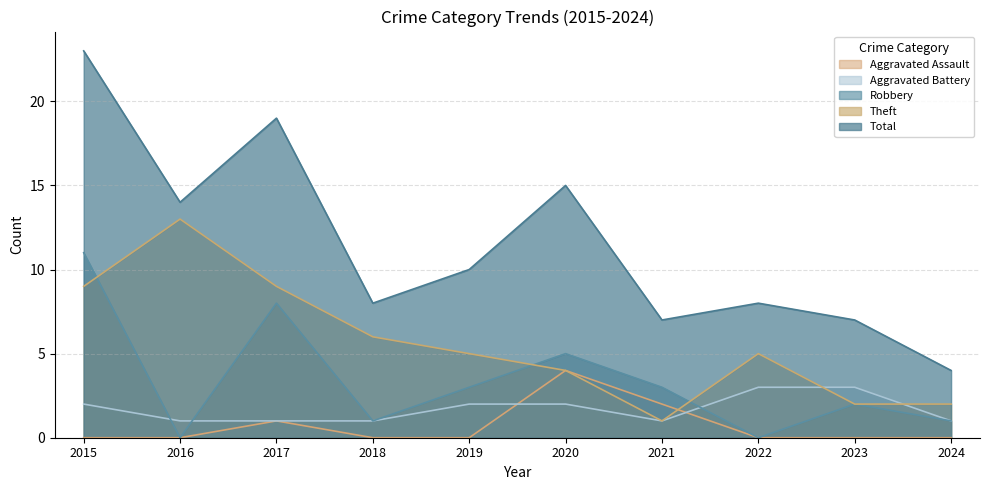

Reading right to left, transcribe all the data shown in this chart.

Aggravated Assault: 2024=0	2023=0	2022=0	2021=2	2020=4	2019=0	2018=0	2017=1	2016=0	2015=0
Aggravated Battery: 2024=1	2023=3	2022=3	2021=1	2020=2	2019=2	2018=1	2017=1	2016=1	2015=2
Robbery: 2024=1	2023=2	2022=0	2021=3	2020=5	2019=3	2018=1	2017=8	2016=0	2015=11
Theft: 2024=2	2023=2	2022=5	2021=1	2020=4	2019=5	2018=6	2017=9	2016=13	2015=9
Total: 2024=4	2023=7	2022=8	2021=7	2020=15	2019=10	2018=8	2017=19	2016=14	2015=23